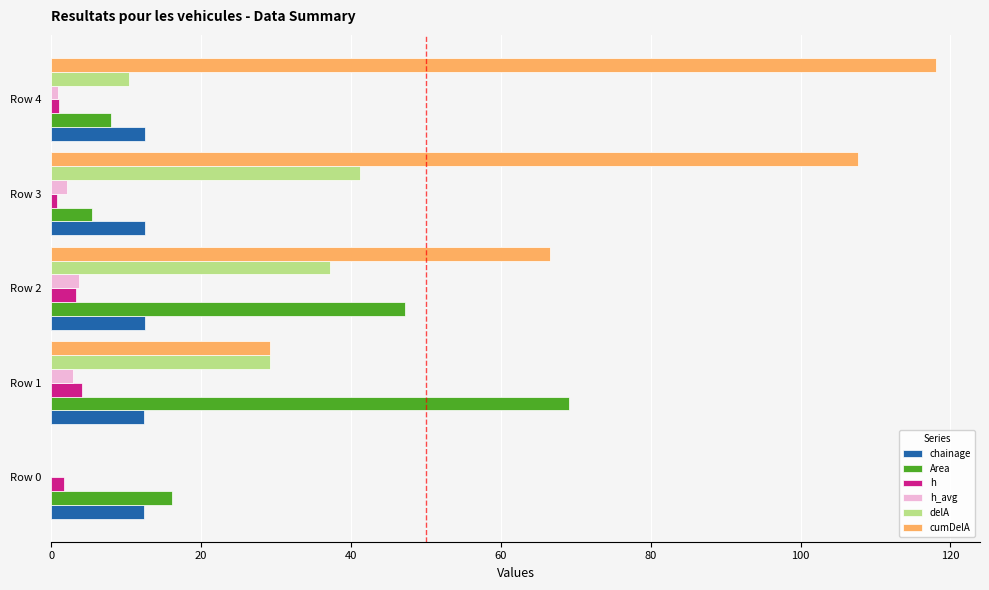

The h_avg series shows 2.1 at Row 3. True or false?

True